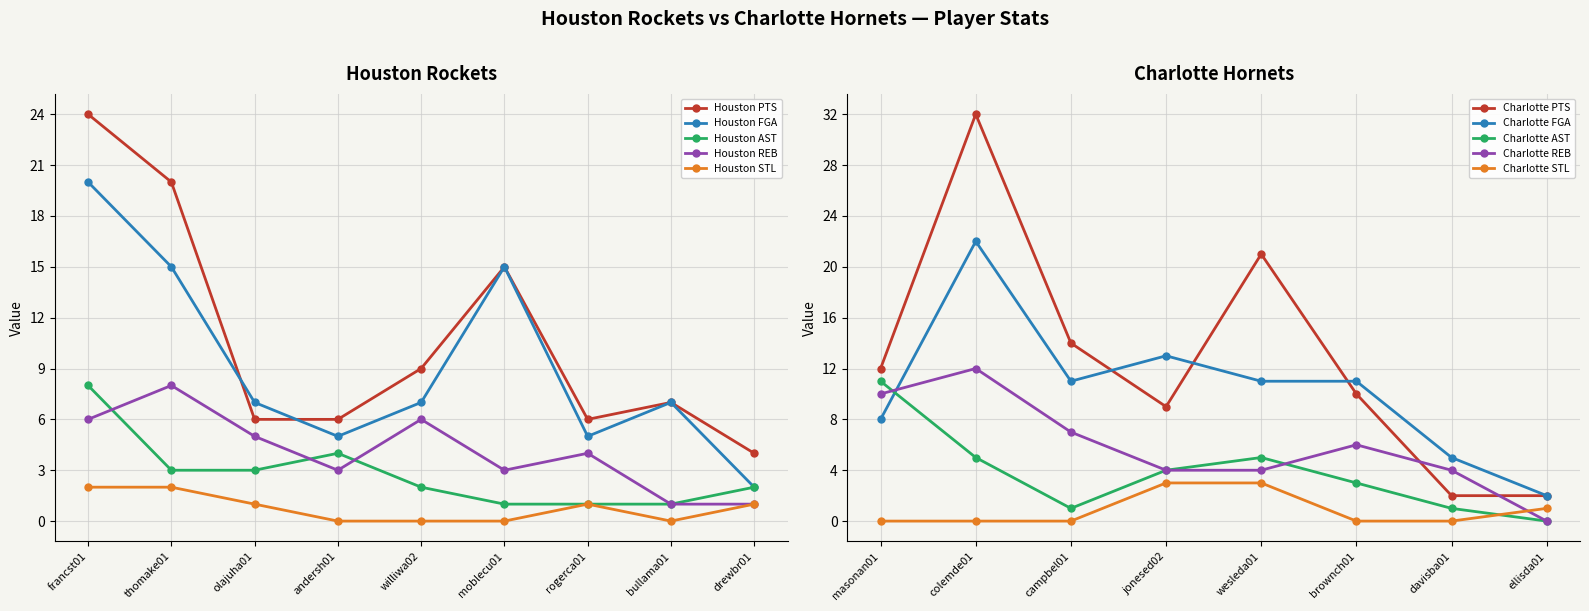

Where is the first local maximum for Houston REB?

thomake01